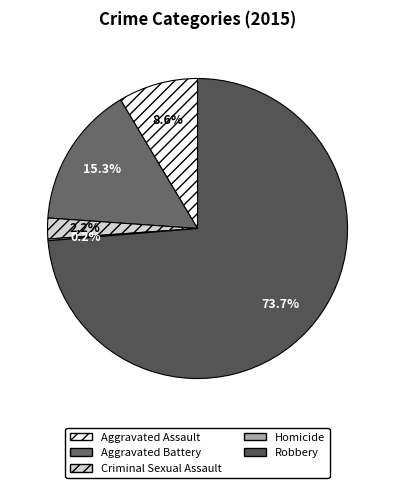

Is Robbery the majority of the pie?

Yes